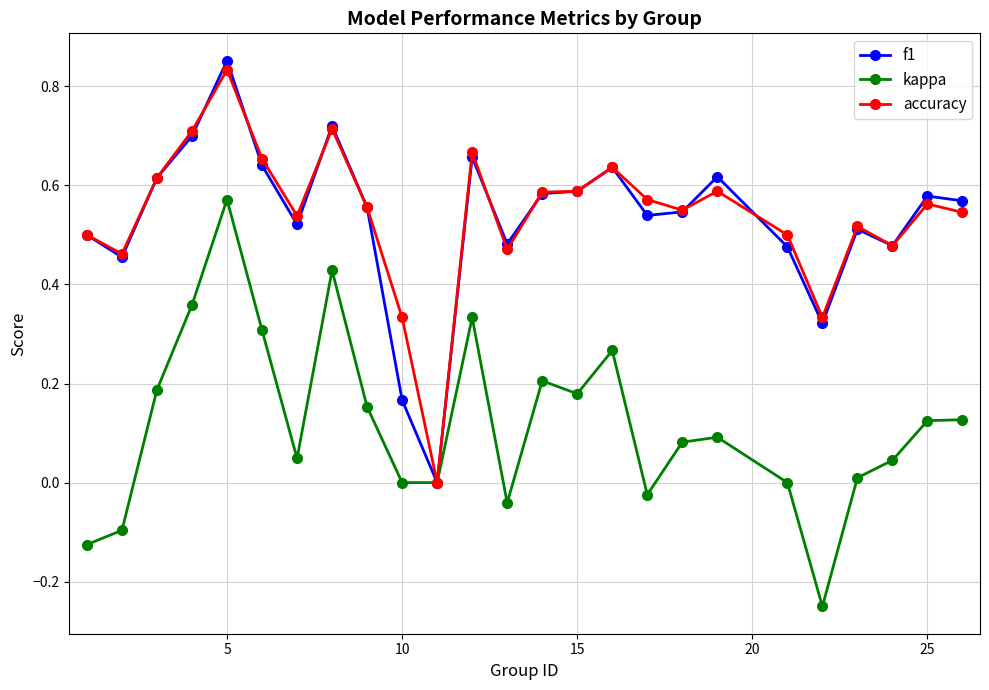

The f1 series shows 1.4 at 5. True or false?

False